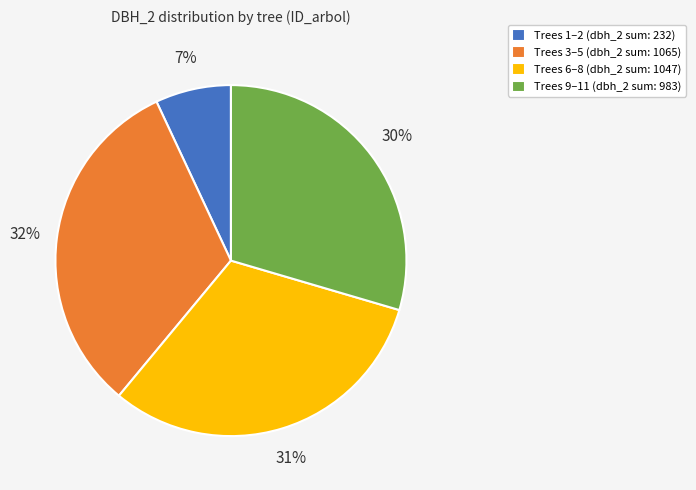

Which category has the smallest portion of the pie?

Trees 1–2 (dbh_2 sum: 232)